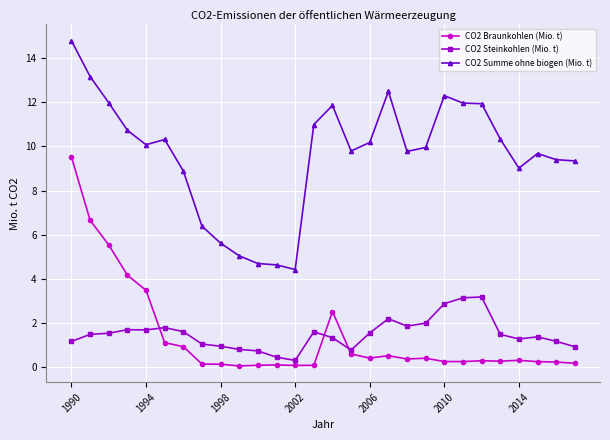

True or false: CO2 Summe ohne biogen (Mio. t) and CO2 Steinkohlen (Mio. t) intersect in this chart.

False